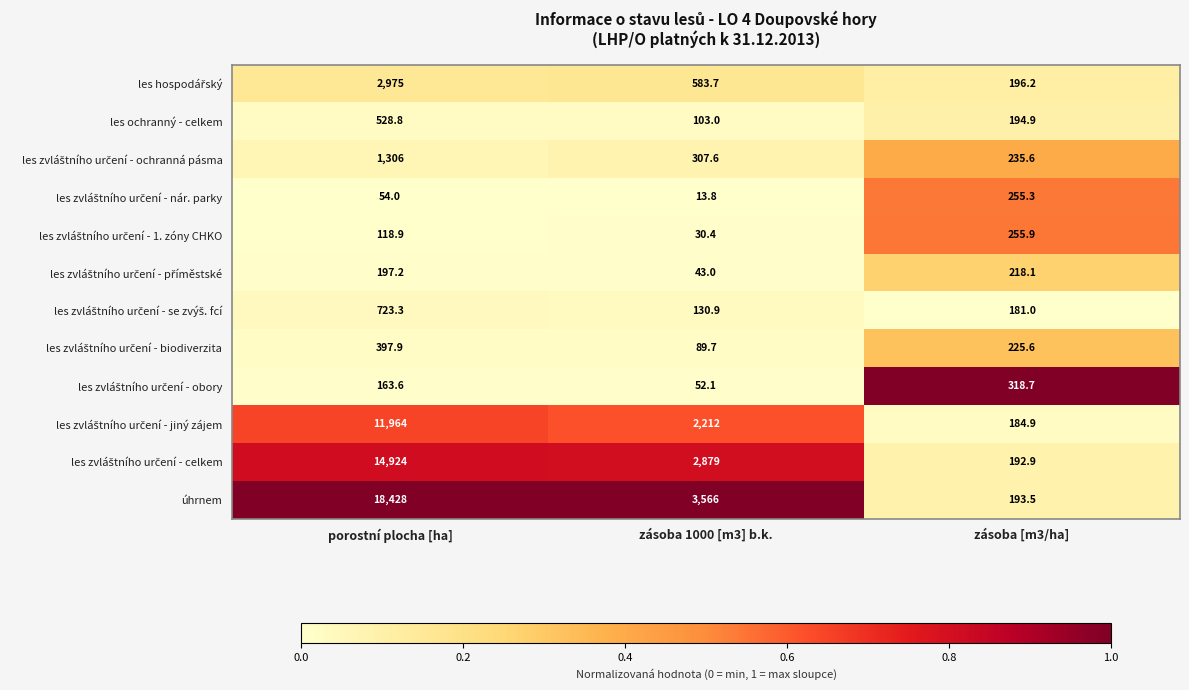

What is the difference between the highest and lowest values at porostní plocha [ha]?

18374.0